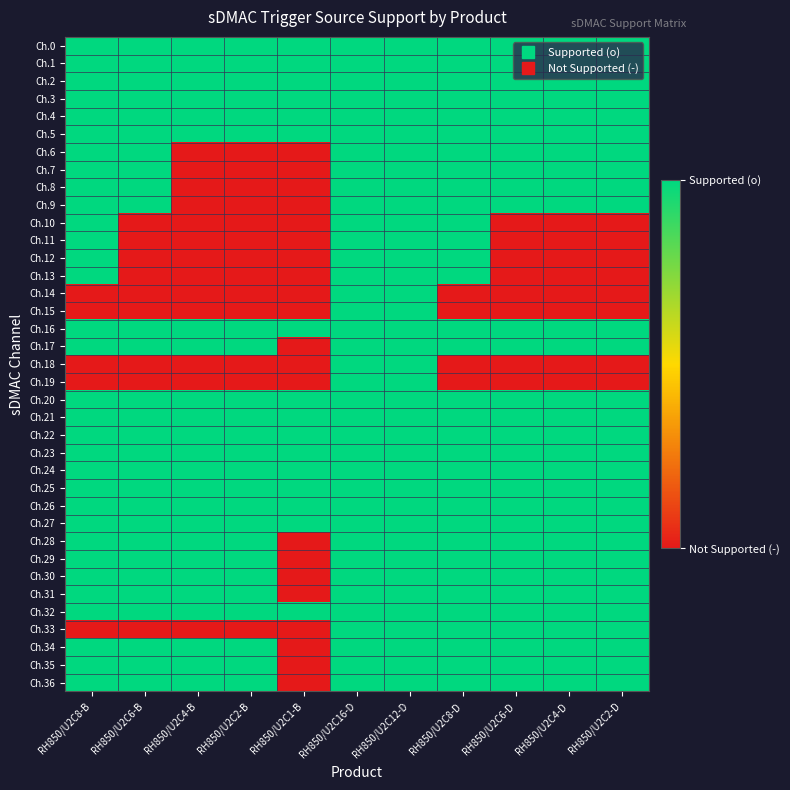

List the series in order of their peak value, highest first.

Ch.0, Ch.1, Ch.2, Ch.3, Ch.4, Ch.5, Ch.6, Ch.7, Ch.8, Ch.9, Ch.10, Ch.11, Ch.12, Ch.13, Ch.14, Ch.15, Ch.16, Ch.17, Ch.18, Ch.19, Ch.20, Ch.21, Ch.22, Ch.23, Ch.24, Ch.25, Ch.26, Ch.27, Ch.28, Ch.29, Ch.30, Ch.31, Ch.32, Ch.33, Ch.34, Ch.35, Ch.36